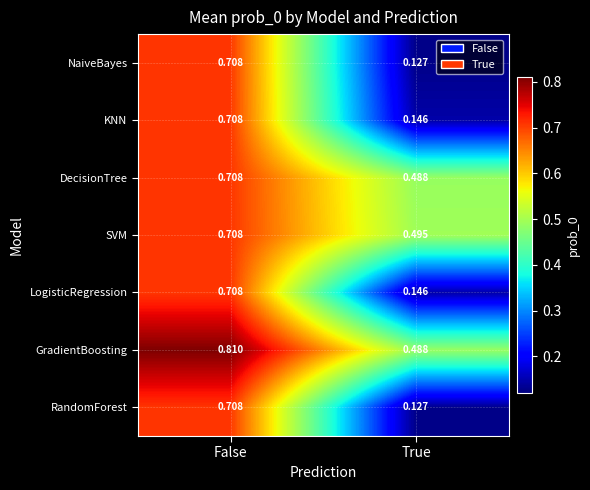

Which category has the highest value across all series?

False